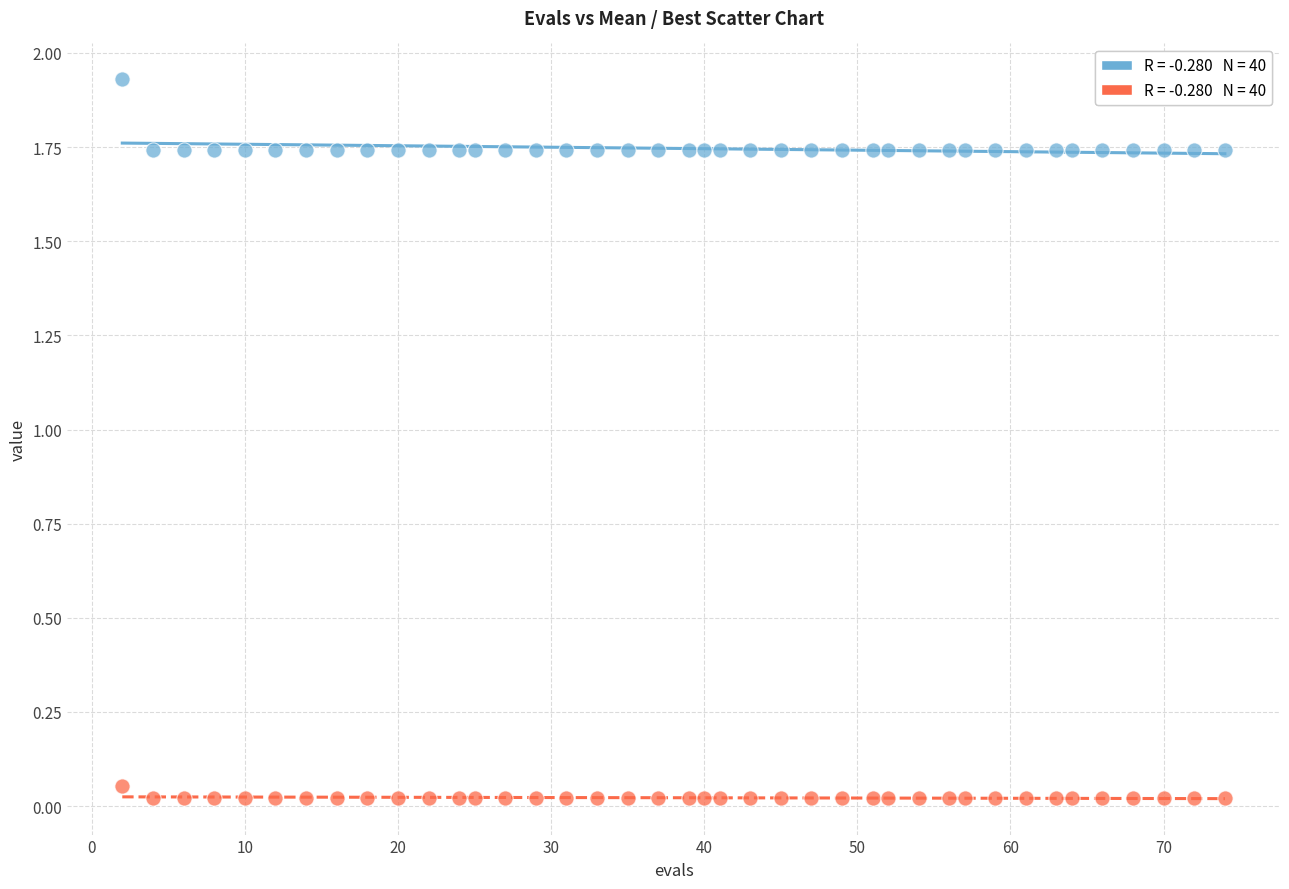

Across all data points, what is the range of X values (max minus min)?

72.0